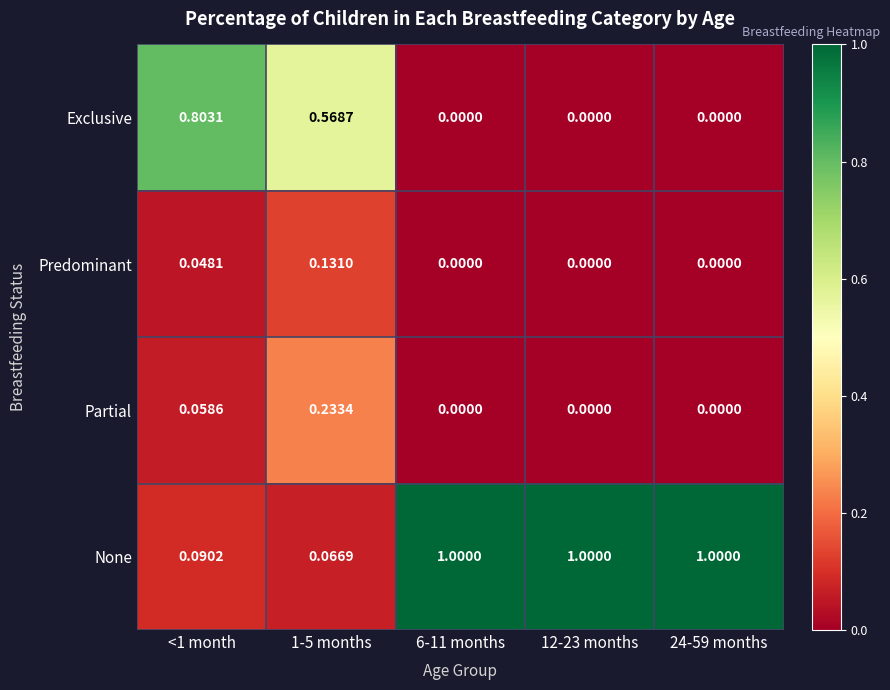

Which series has the largest range (max minus min)?

None